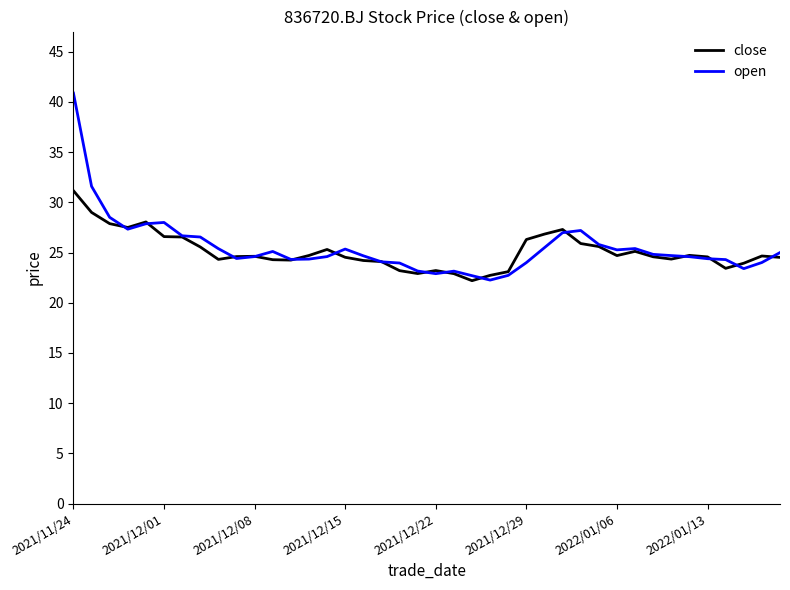

Which series has the largest range (max minus min)?

open